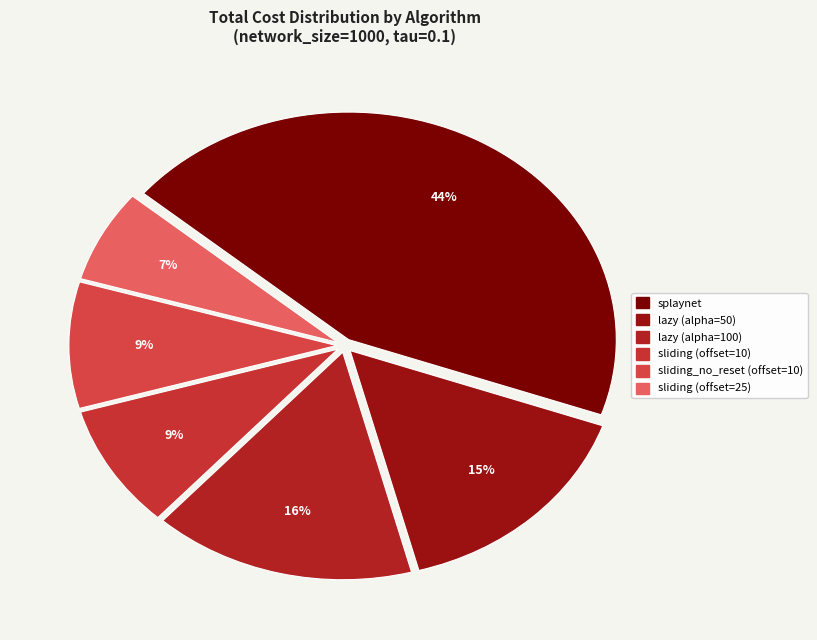

How many slices are in this pie chart?

6